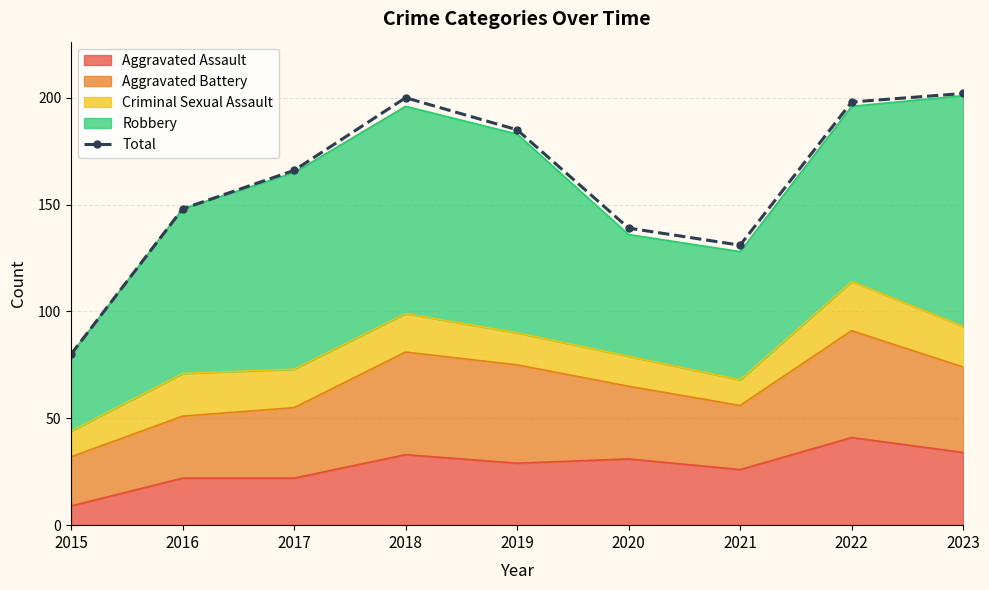

Reading left to right, transcribe all the data shown in this chart.

80	148	166	200	185	139	131	198	202